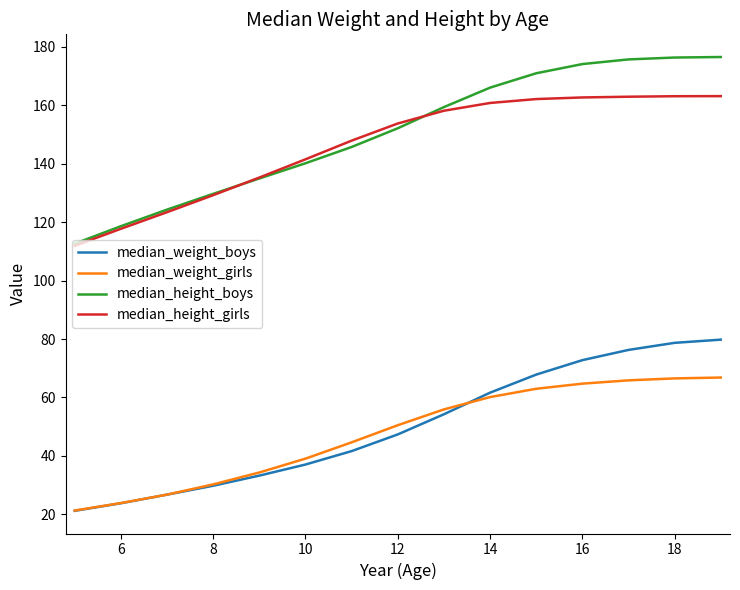

Which series has the largest total across all categories?

median_height_boys